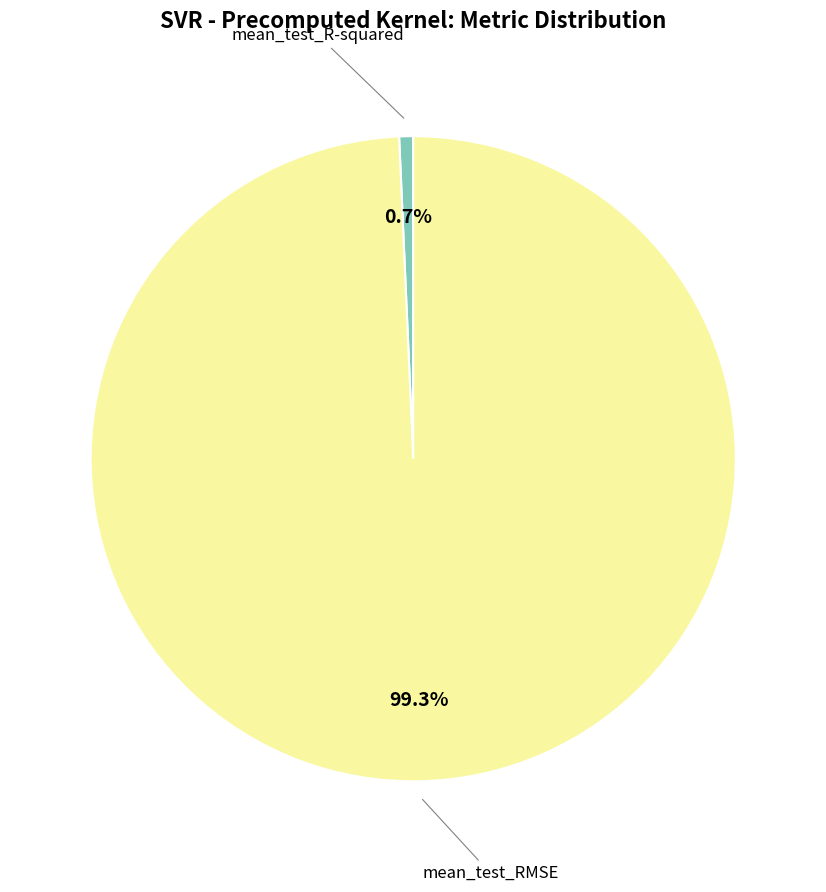

How many segments does this pie chart have?

2